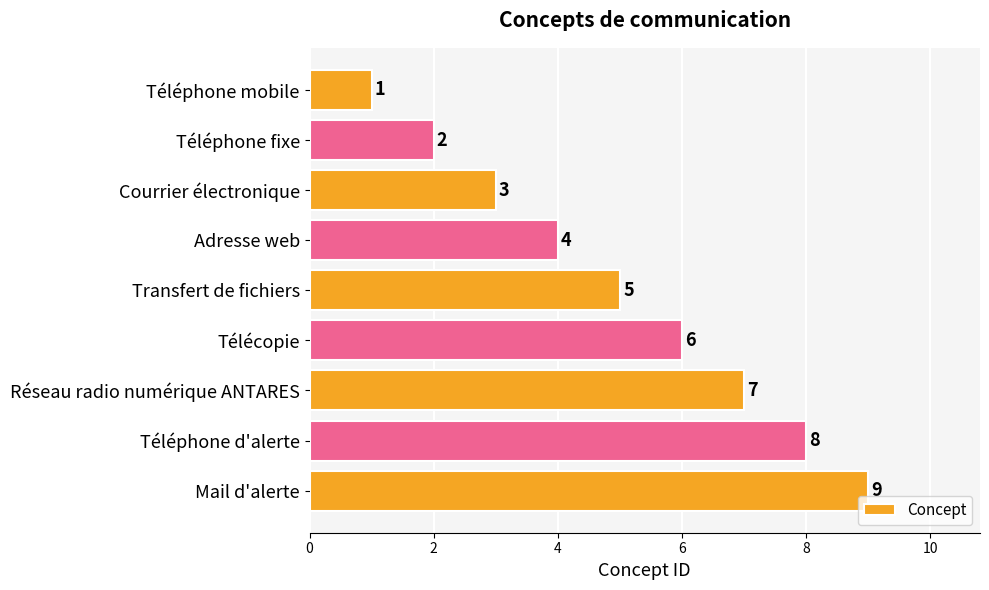

Are the bars horizontal?

Yes